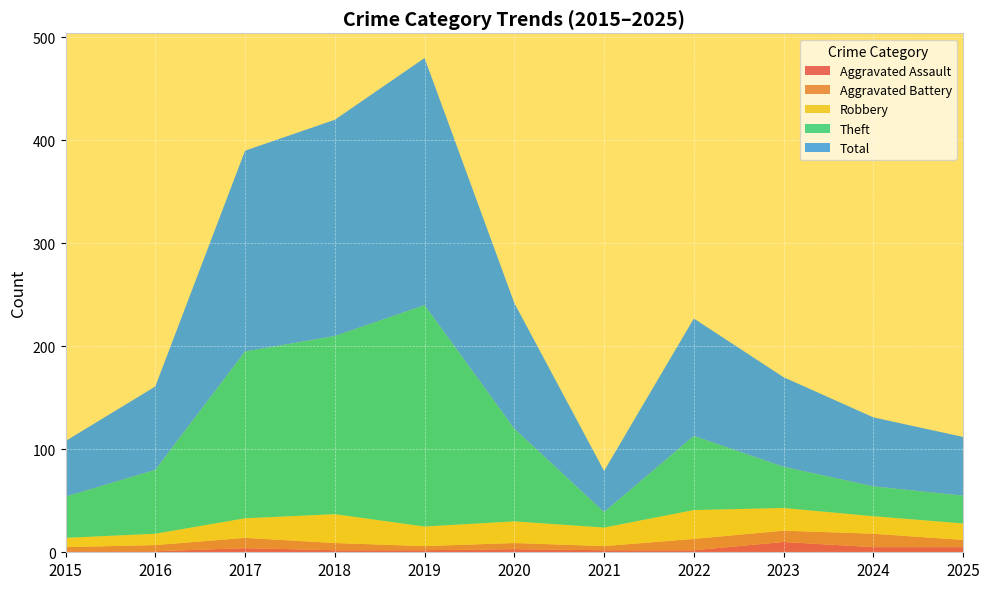

Reading left to right, transcribe all the data shown in this chart.

Aggravated Assault: 2015=1	2016=1	2017=4	2018=2	2019=2	2020=3	2021=2	2022=2	2023=10	2024=5	2025=5
Aggravated Battery: 2015=4	2016=6	2017=10	2018=7	2019=4	2020=6	2021=4	2022=11	2023=11	2024=13	2025=7
Robbery: 2015=9	2016=11	2017=19	2018=28	2019=19	2020=21	2021=18	2022=28	2023=22	2024=17	2025=16
Theft: 2015=40	2016=62	2017=162	2018=173	2019=215	2020=90	2021=15	2022=72	2023=40	2024=29	2025=27
Total: 2015=54	2016=81	2017=195	2018=210	2019=240	2020=122	2021=40	2022=114	2023=87	2024=67	2025=57